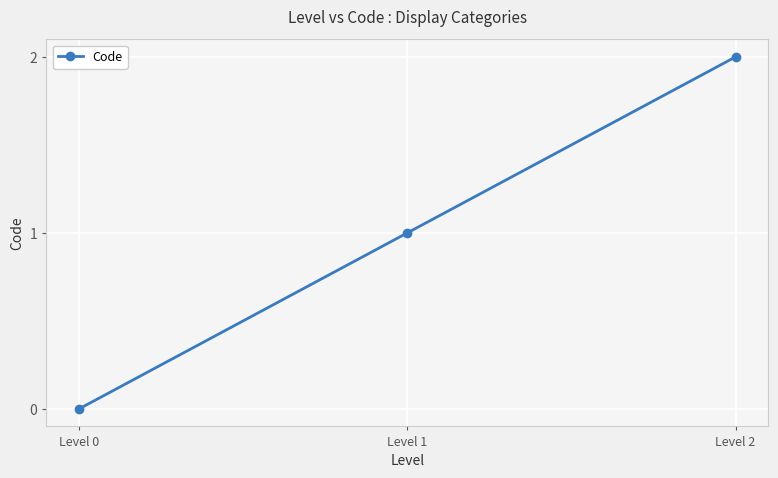

At which label is the value closest to 1?

Level 1